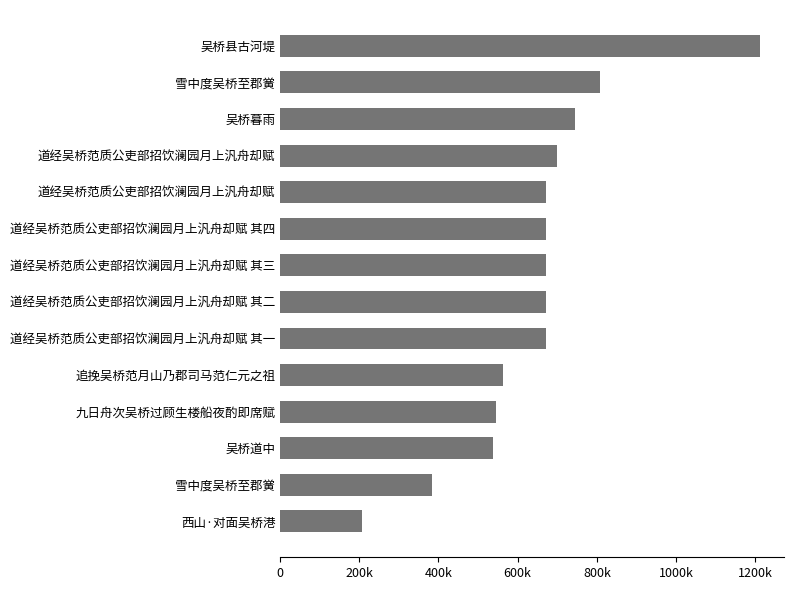

Does the chart contain any negative values?

No